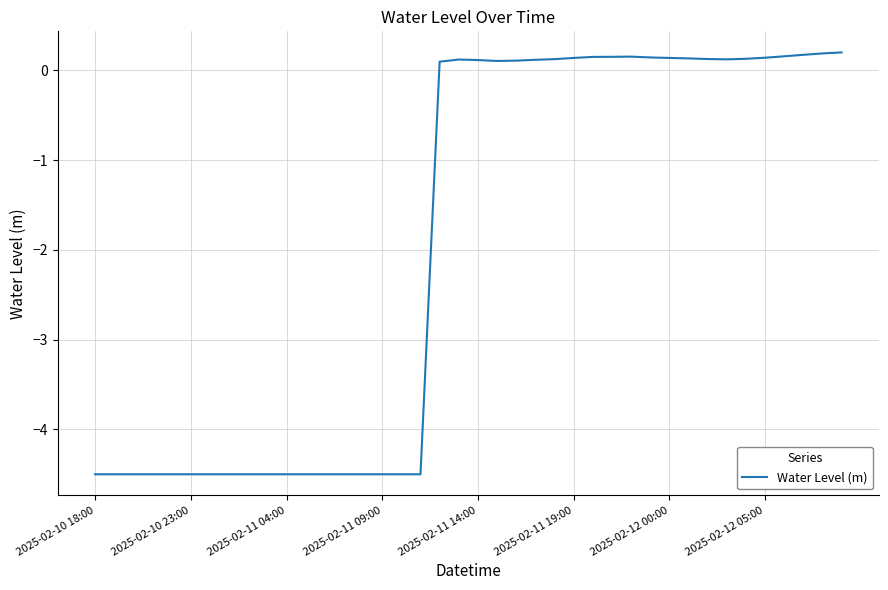

What is the difference between the maximum and minimum values?

4.7